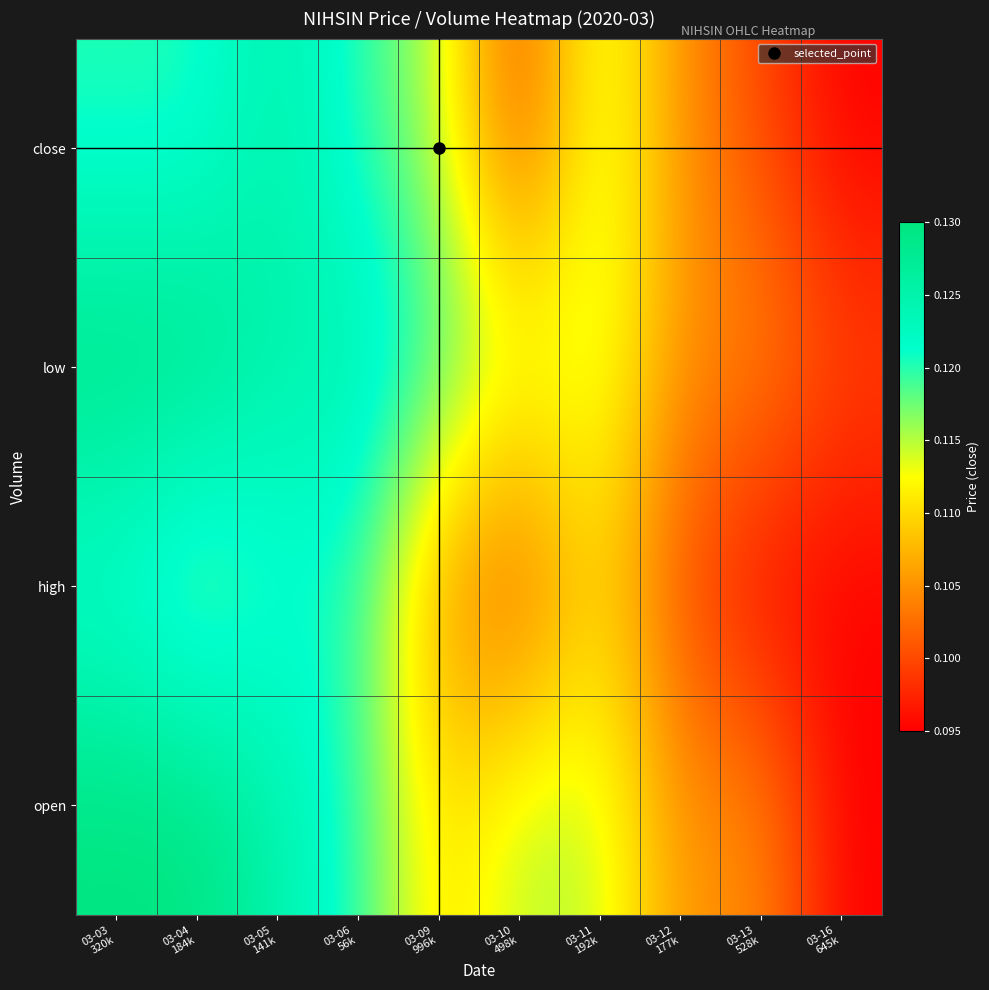

What is the greatest value displayed?

0.1